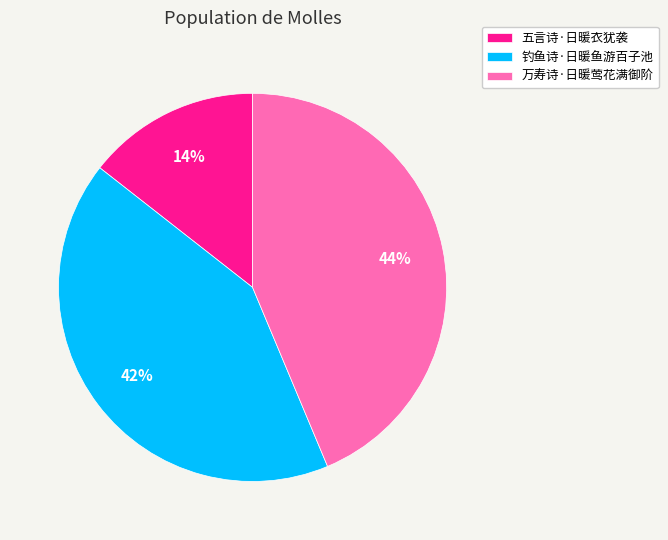

Which slice is the smallest?

五言诗·日暖衣犹袭